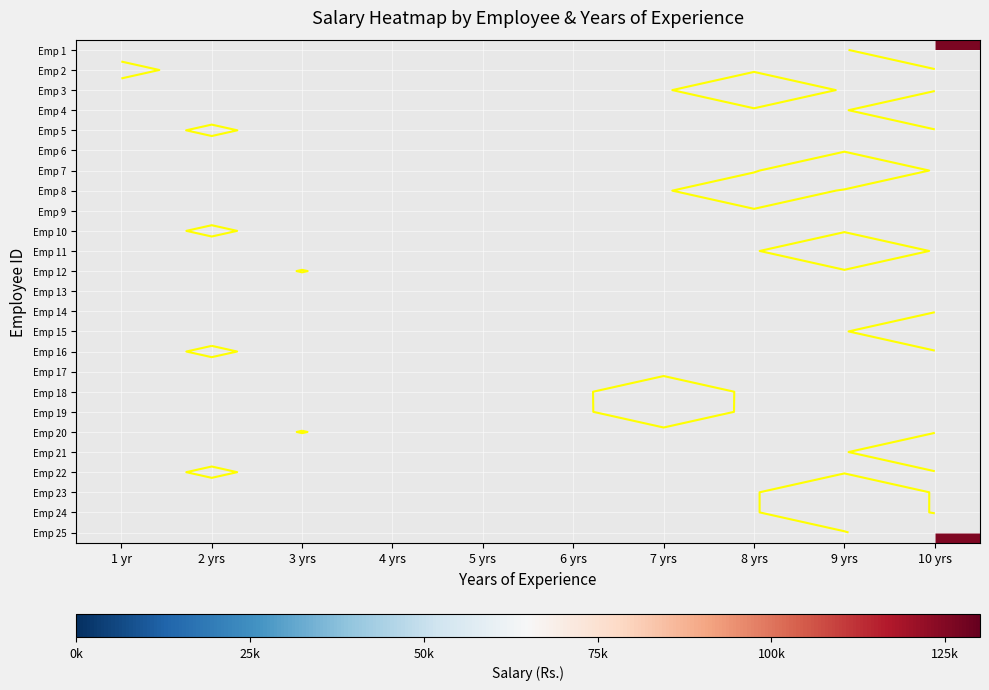

List the series in order of their peak value, highest first.

Emp 1, Emp 2, Emp 3, Emp 4, Emp 5, Emp 6, Emp 7, Emp 8, Emp 9, Emp 10, Emp 11, Emp 12, Emp 13, Emp 14, Emp 15, Emp 16, Emp 17, Emp 18, Emp 19, Emp 20, Emp 21, Emp 22, Emp 23, Emp 24, Emp 25